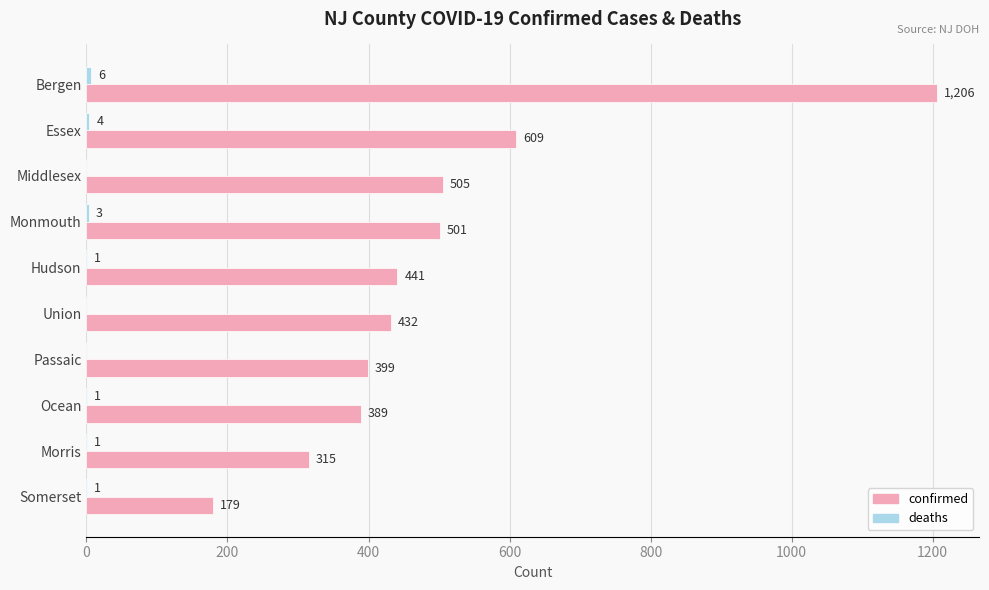

Between Essex and Middlesex, which series saw the biggest shift?

confirmed